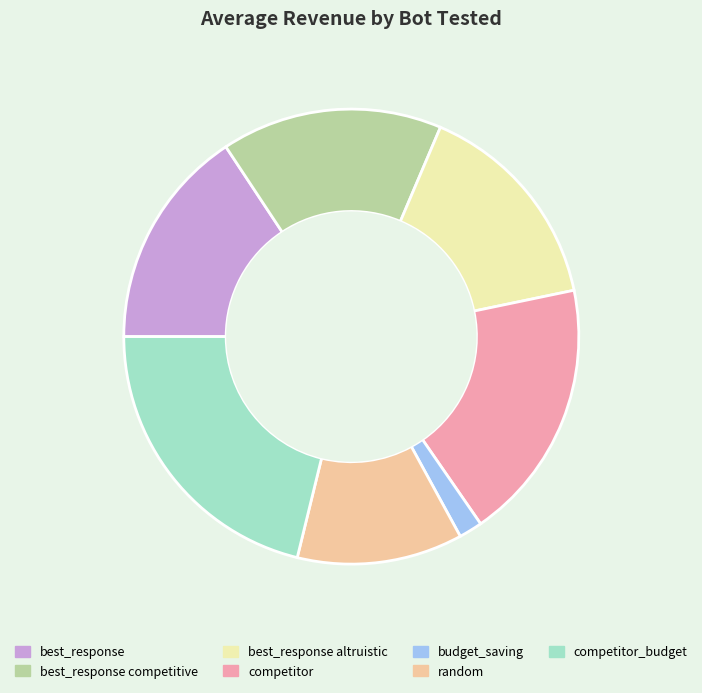

Between budget_saving and best_response altruistic, which is larger?

best_response altruistic